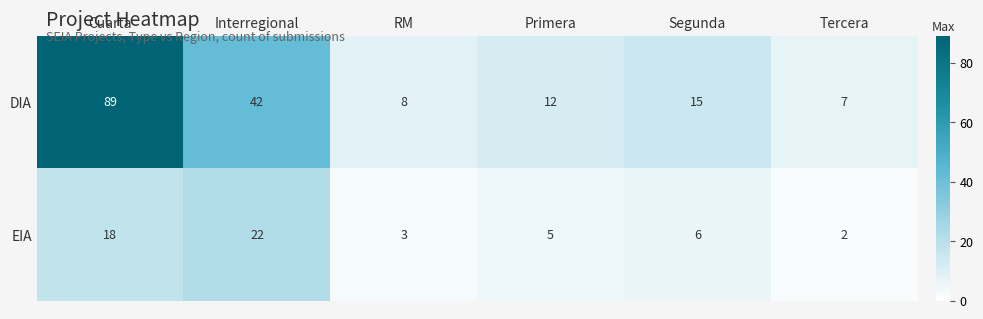

What is the sum of the DIA values at Tercera and Interregional?

49